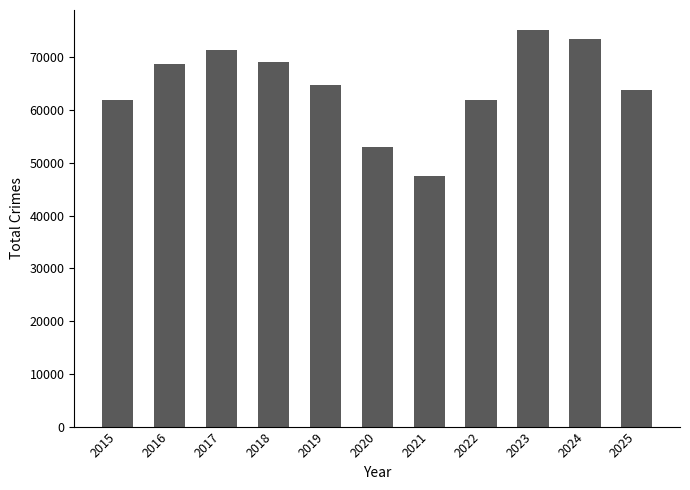

Read the value at 2016, to the nearest 100.

68700